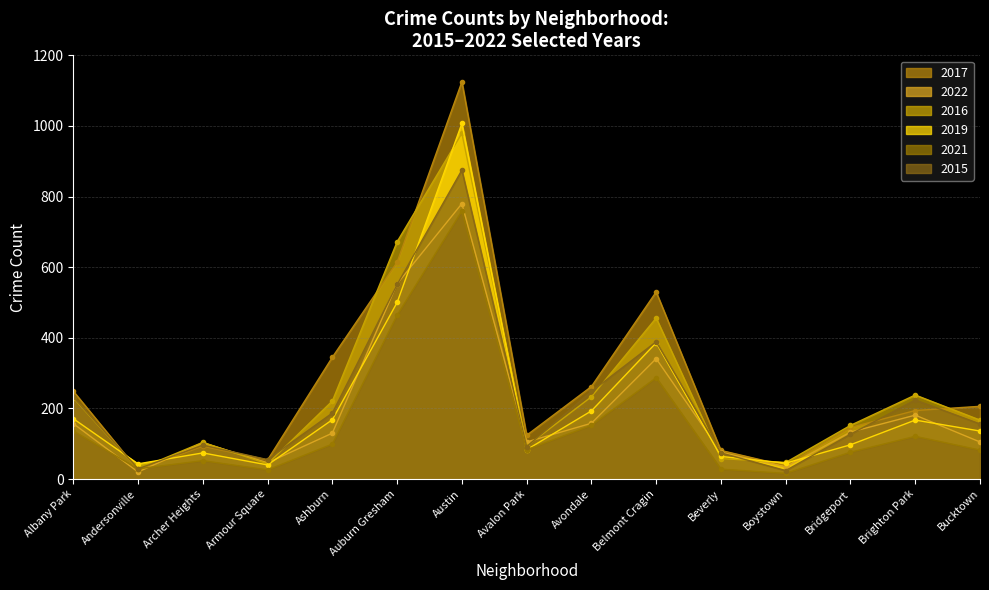

Which label corresponds to the smallest value in the chart?

Boystown